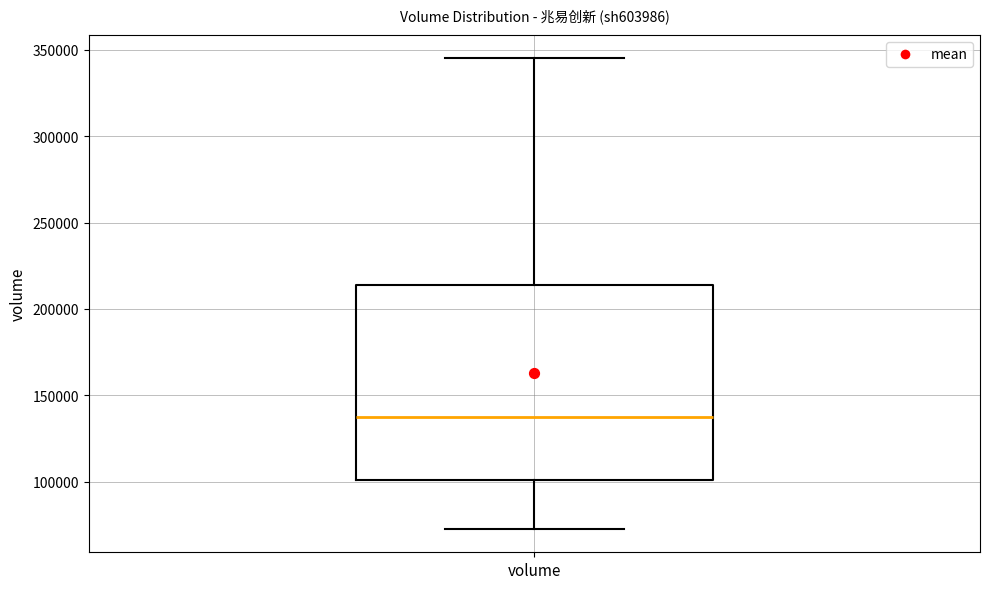

Where does the median line of the box for volume sit on the y-axis? The values are not printed on the chart, so give them approximately, as read against the axis.

140000